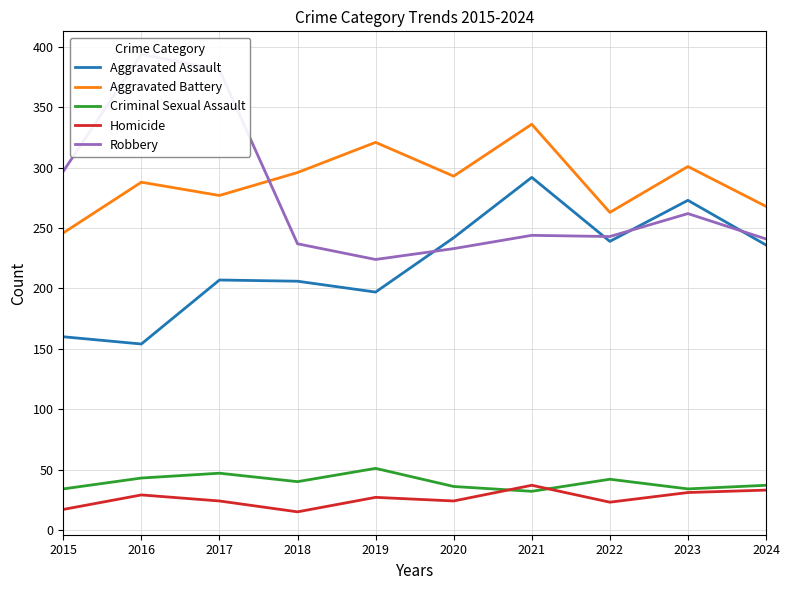

True or false: Aggravated Assault and Aggravated Battery cross at least once.

False